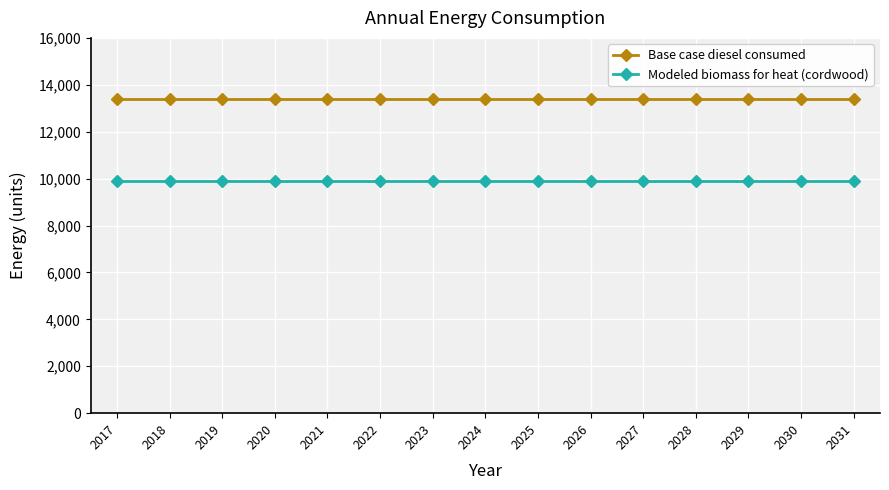

What is the value of the Base case diesel consumed point at the 11th from the left?

13384.0